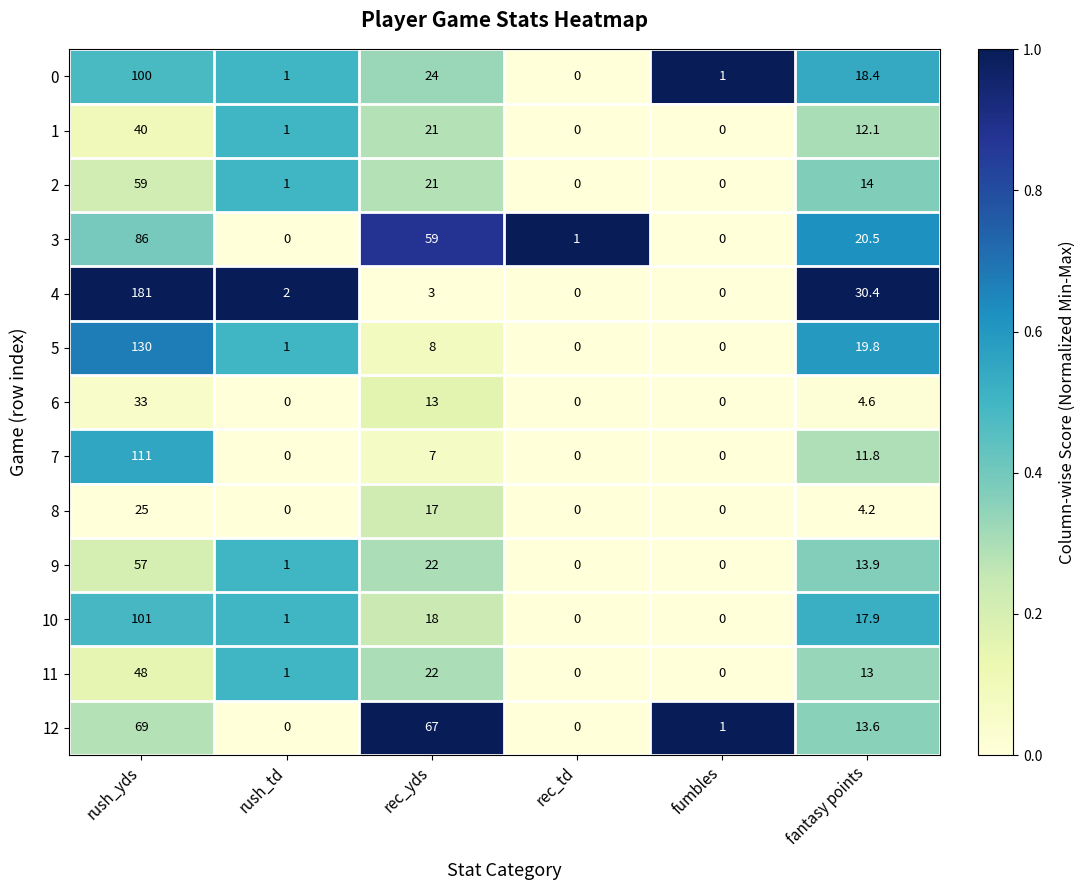

The 4 series shows 0.8 at rec_yds. True or false?

False